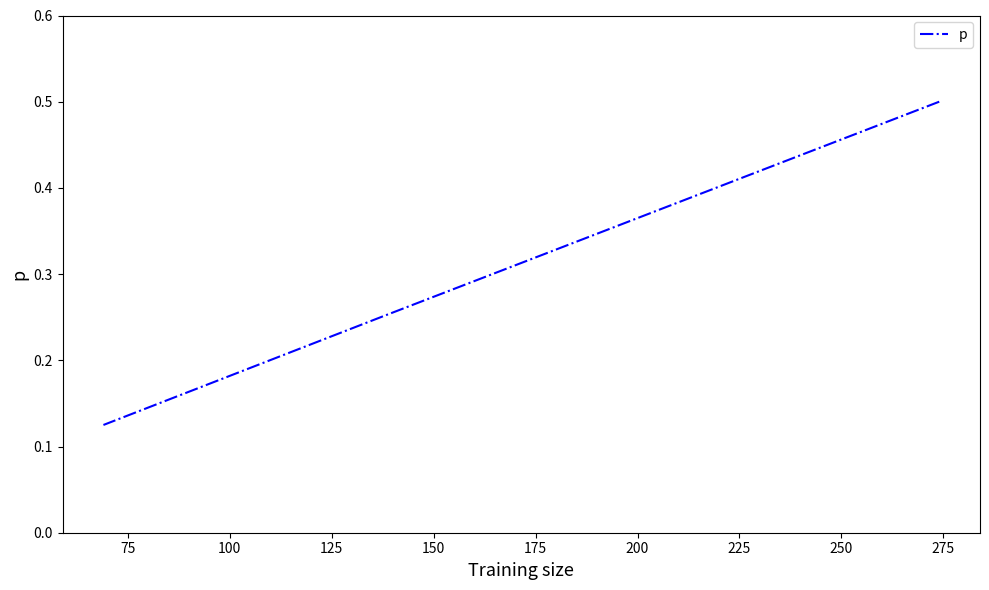

What is the maximum value shown in the chart?

0.5